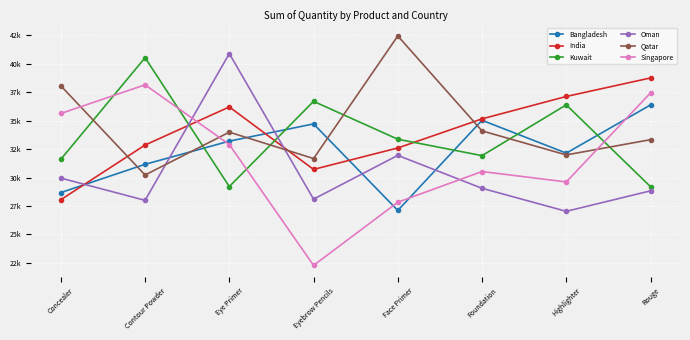

What is the sum of all Bangladesh values?

258407